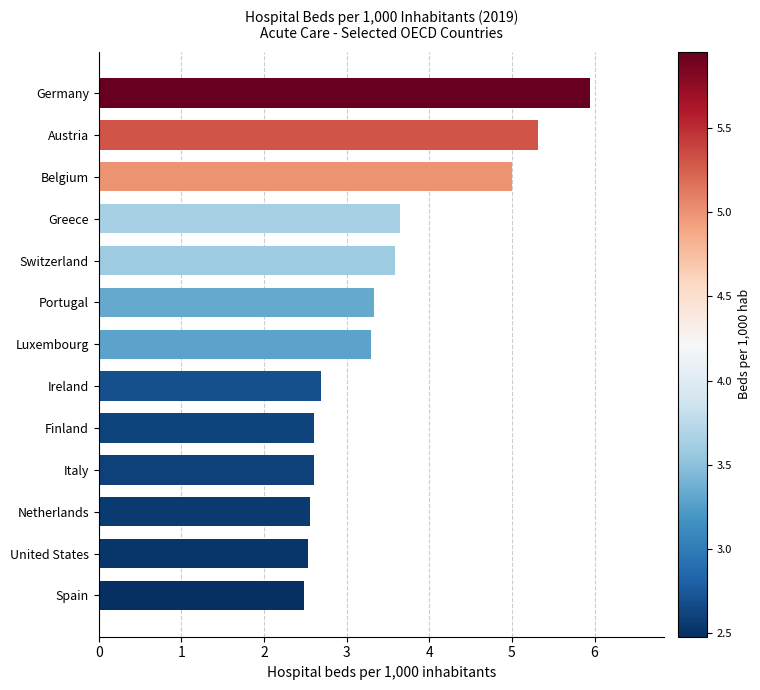

True or false: the data shows 8.5 at Austria.

False